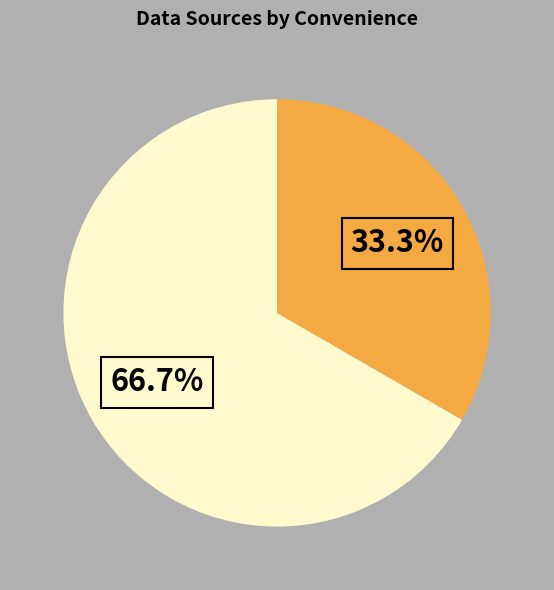

Does any single category account for the majority?

Yes